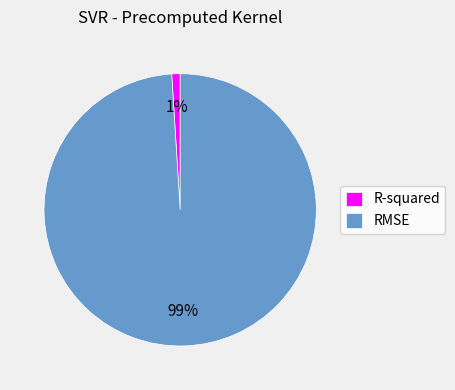

Which slice is the smallest?

R-squared